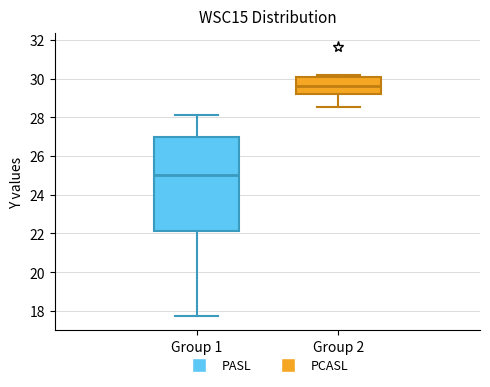

Where is the lower edge of the box for Group 1 on the y-axis? The values are not printed on the chart, so give them approximately, as read against the axis.

22.2